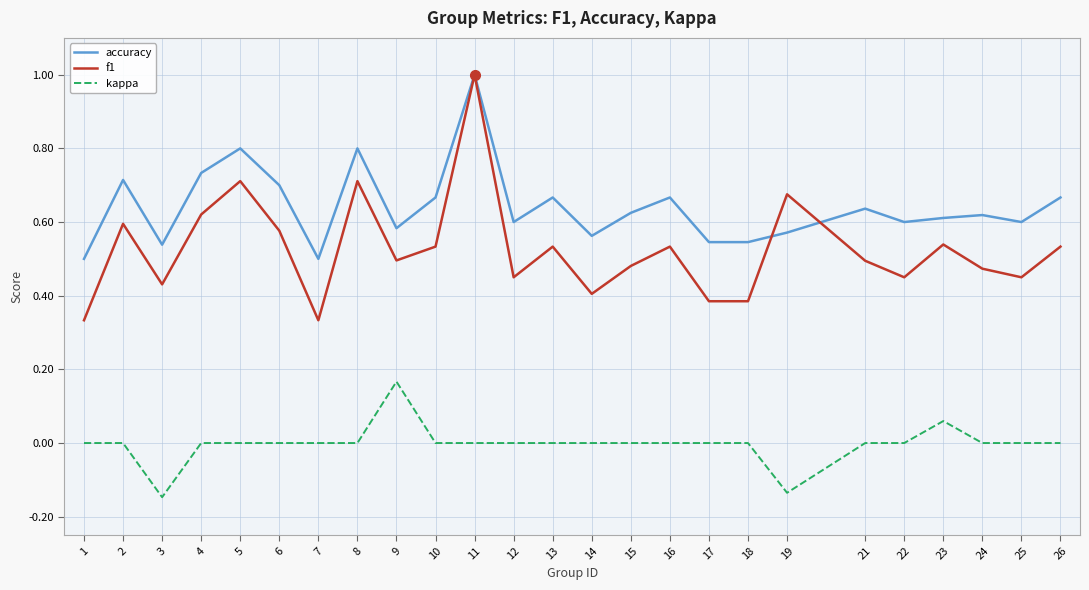

How many lines are shown in the chart?

3